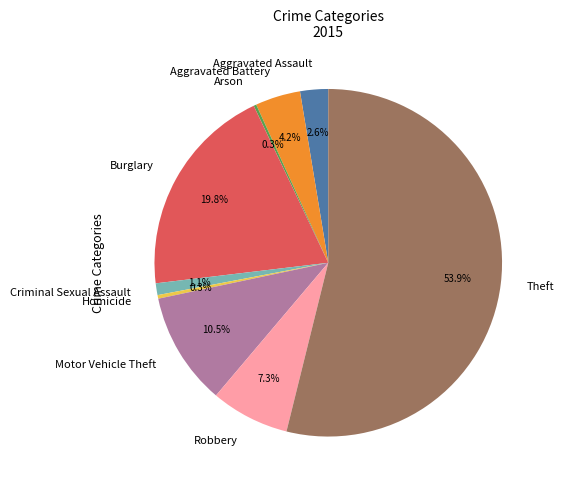

Which slice represents more than half of the pie?

Theft